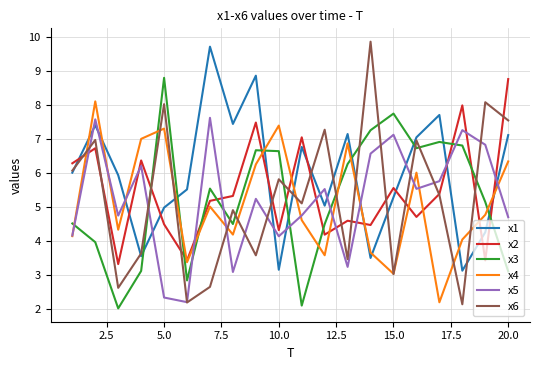

What is the smallest value displayed?

2.0